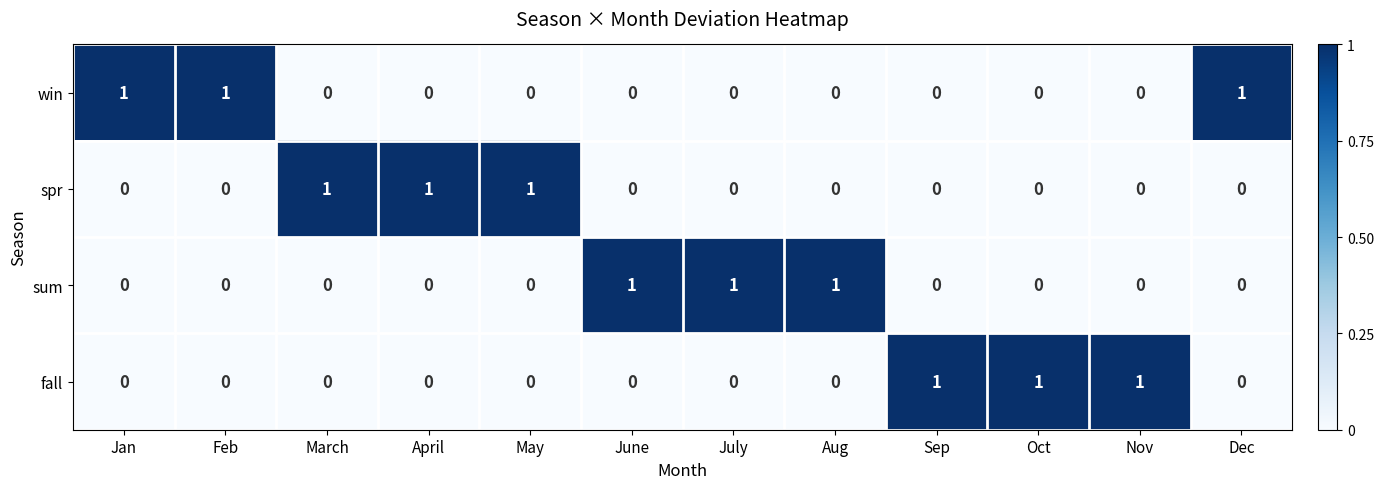

The value of spr at Nov is 0. True or false?

True